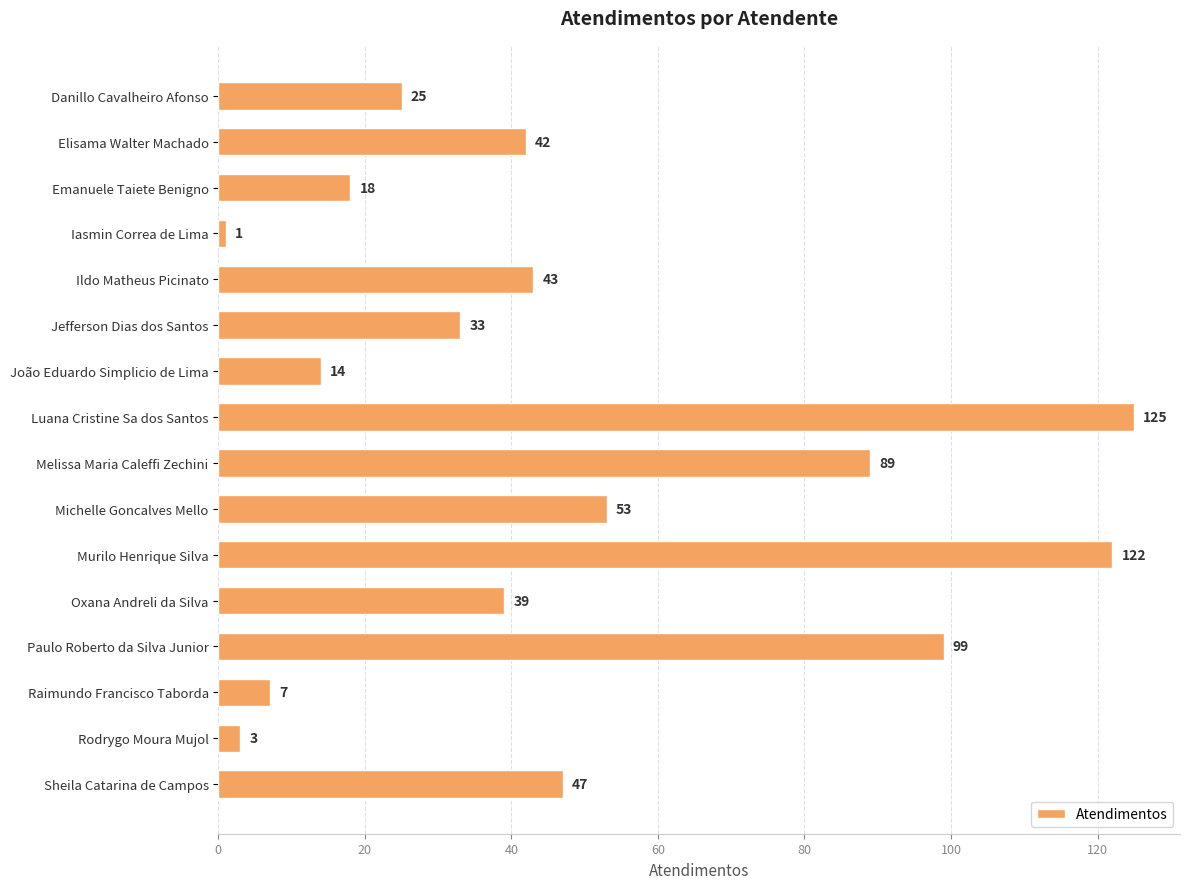

Are the bars horizontal?

Yes